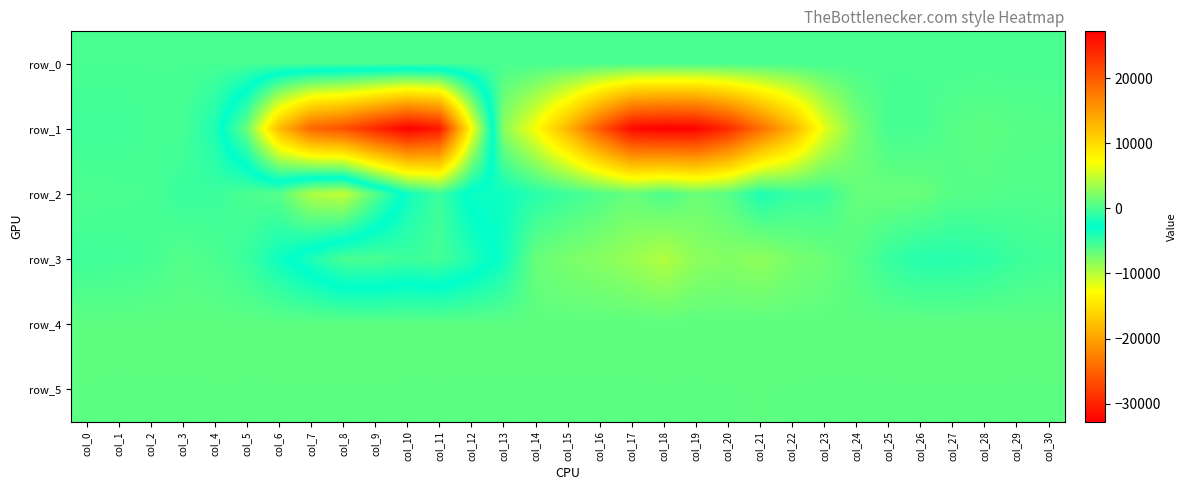

Count the number of categories in the chart.

31